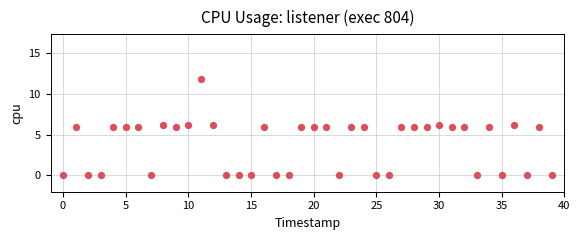

What is the range of Y values (max minus min)?

11.8